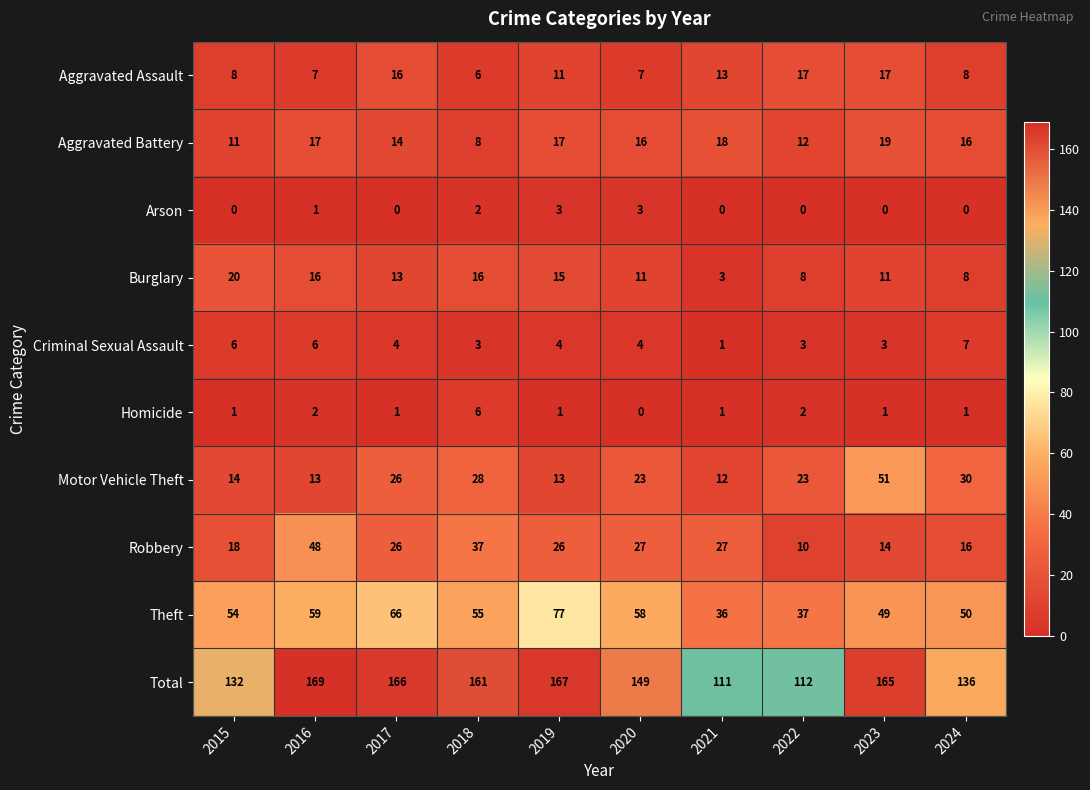

What is the difference between the maximum and minimum values in the Aggravated Assault series?

11